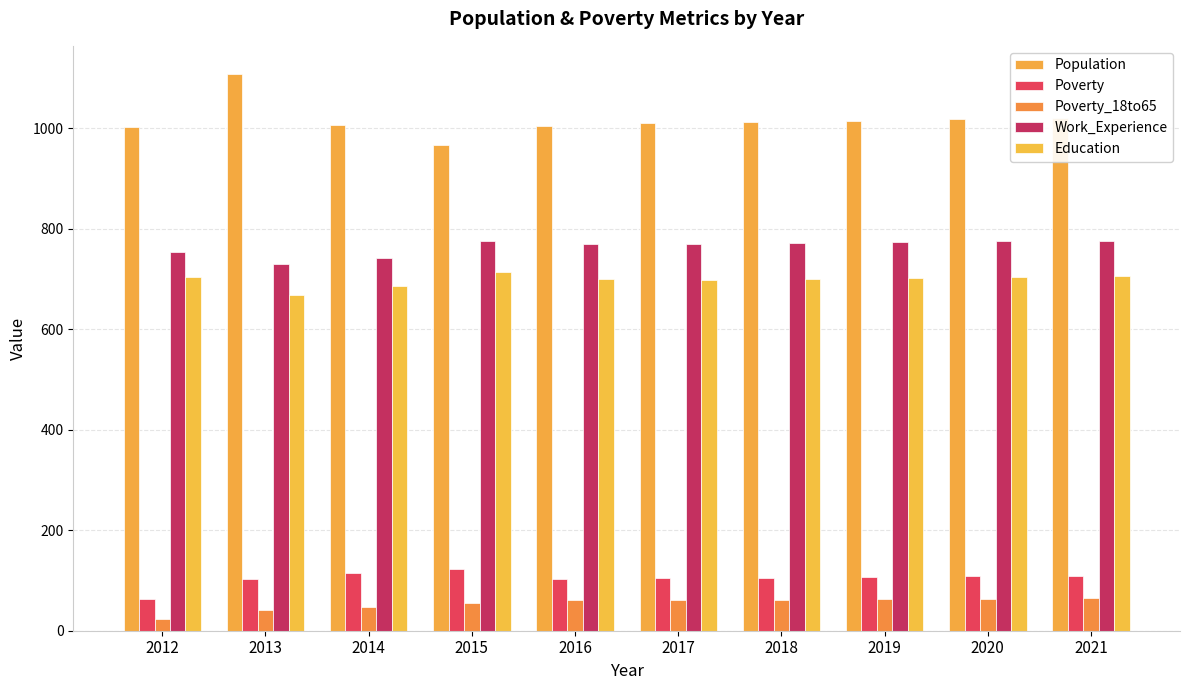

Which has a higher value, 2020 or 2021?

2021